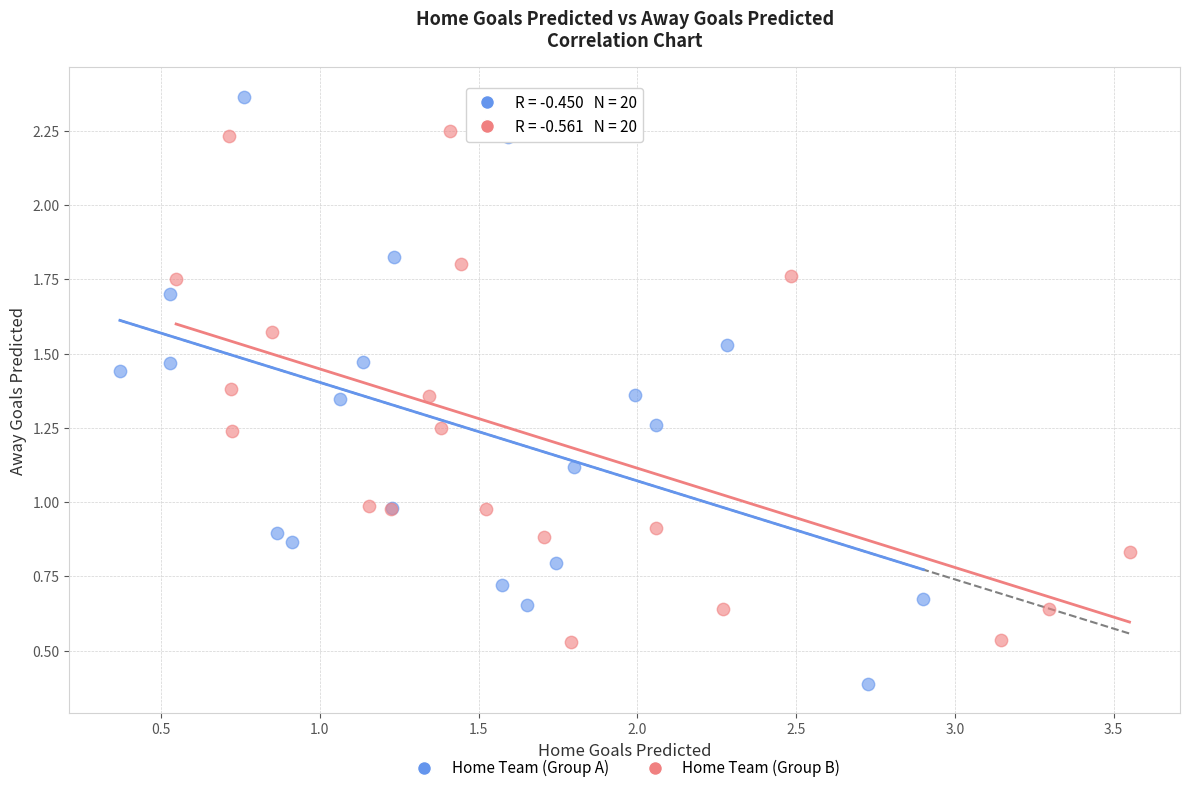

Which series has the widest spread of Y values?

Home Team (Group A)